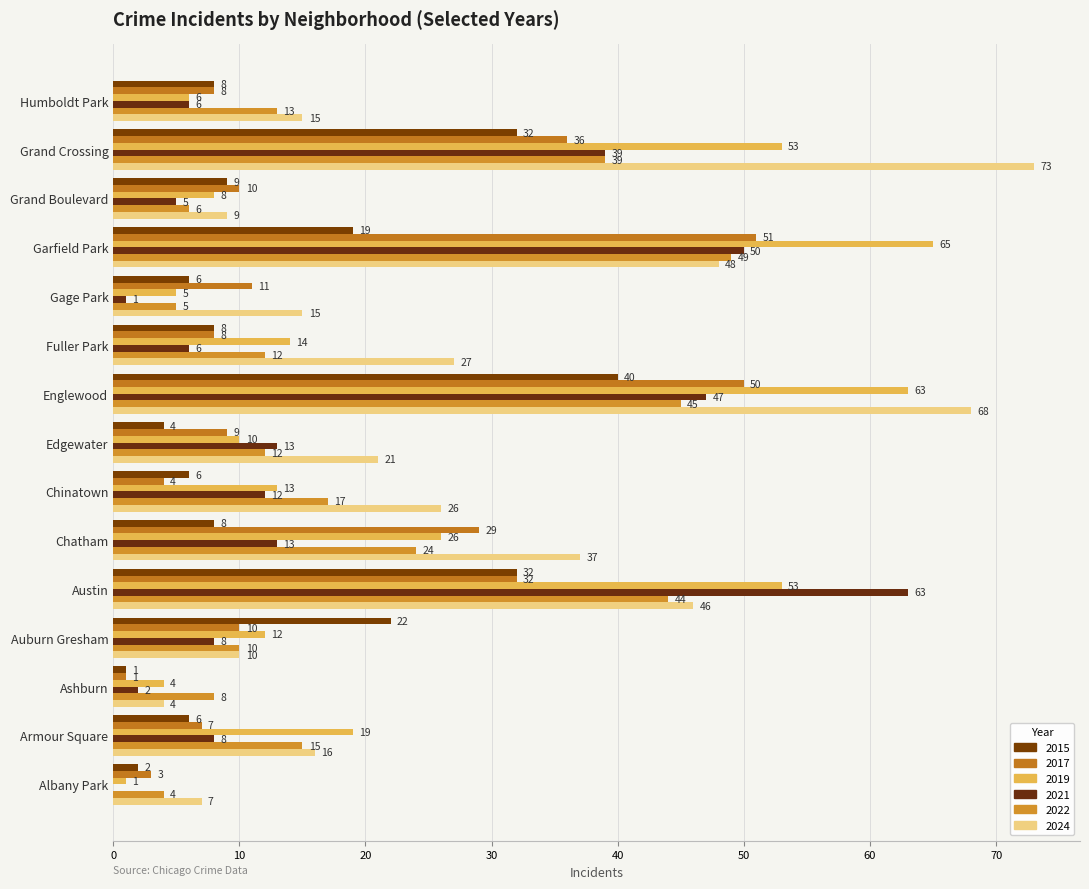

Count the number of data series in this chart.

6